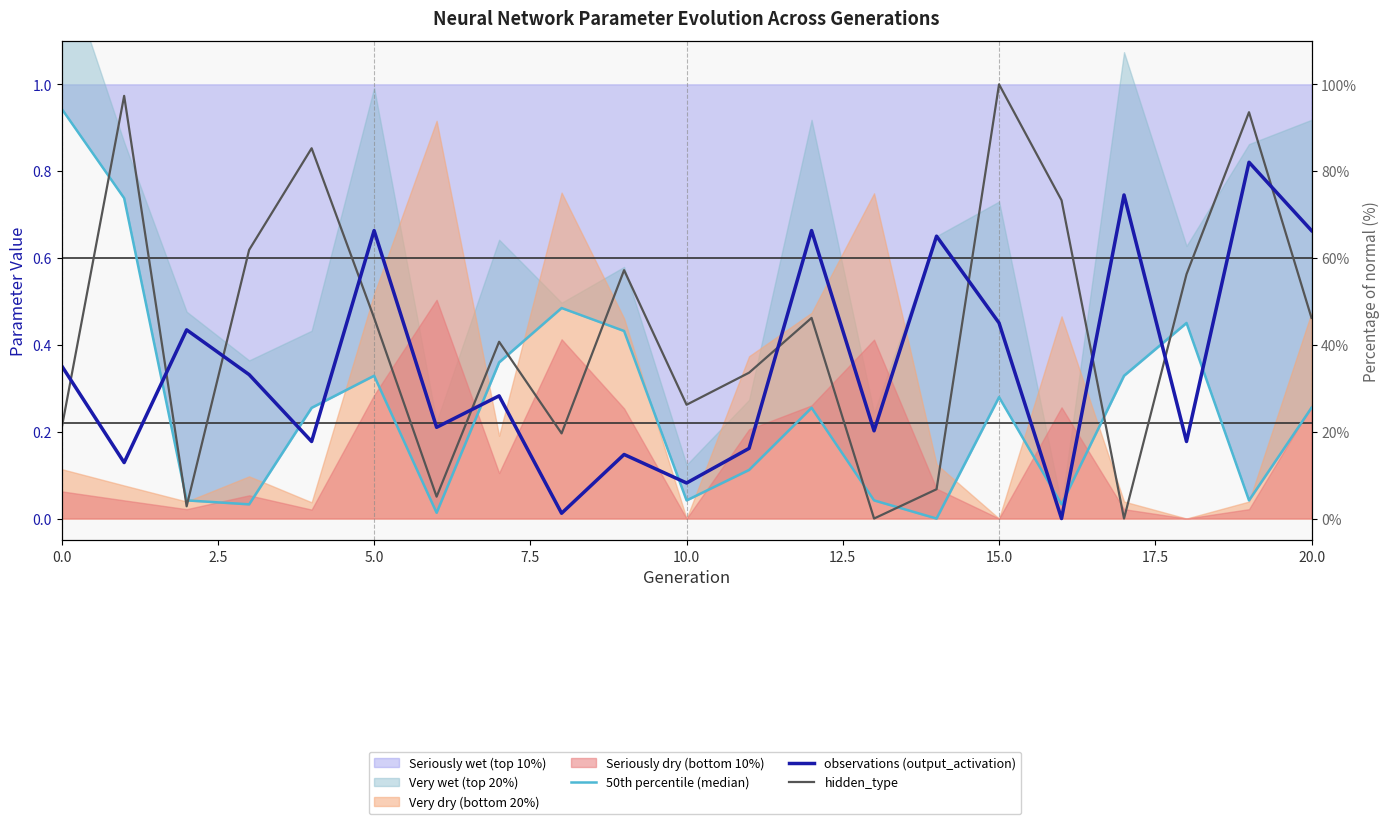

How many interior local peaks does the observations (output_activation) series have?

8